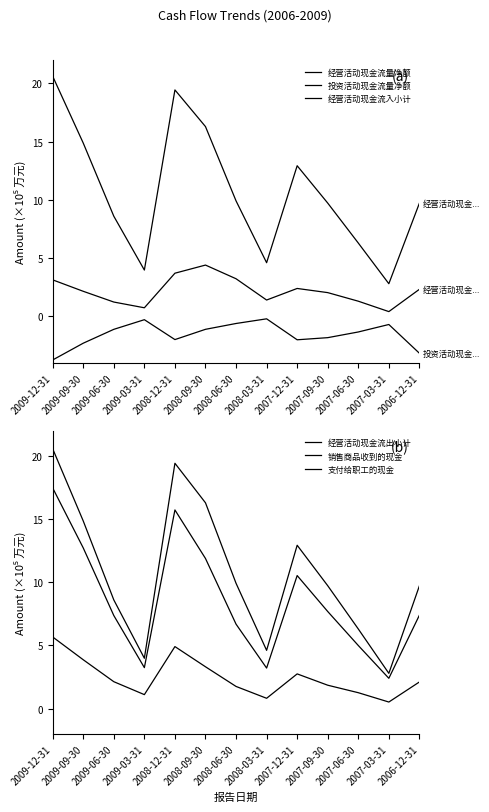

At which category is the sum across all series the highest?

2009-12-31